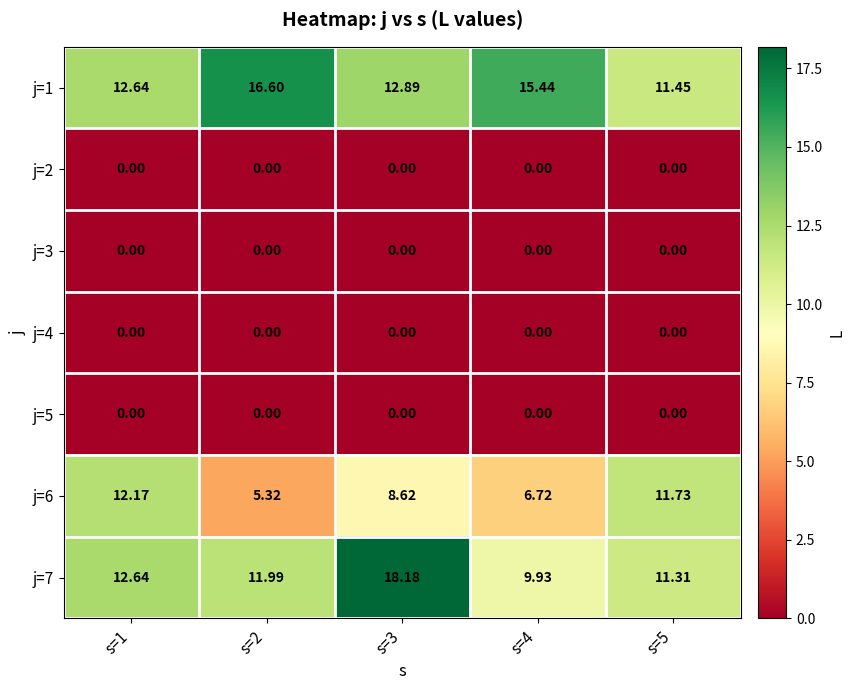

Is the value of j=6 at s=4 greater than the value of j=4 at s=3?

Yes